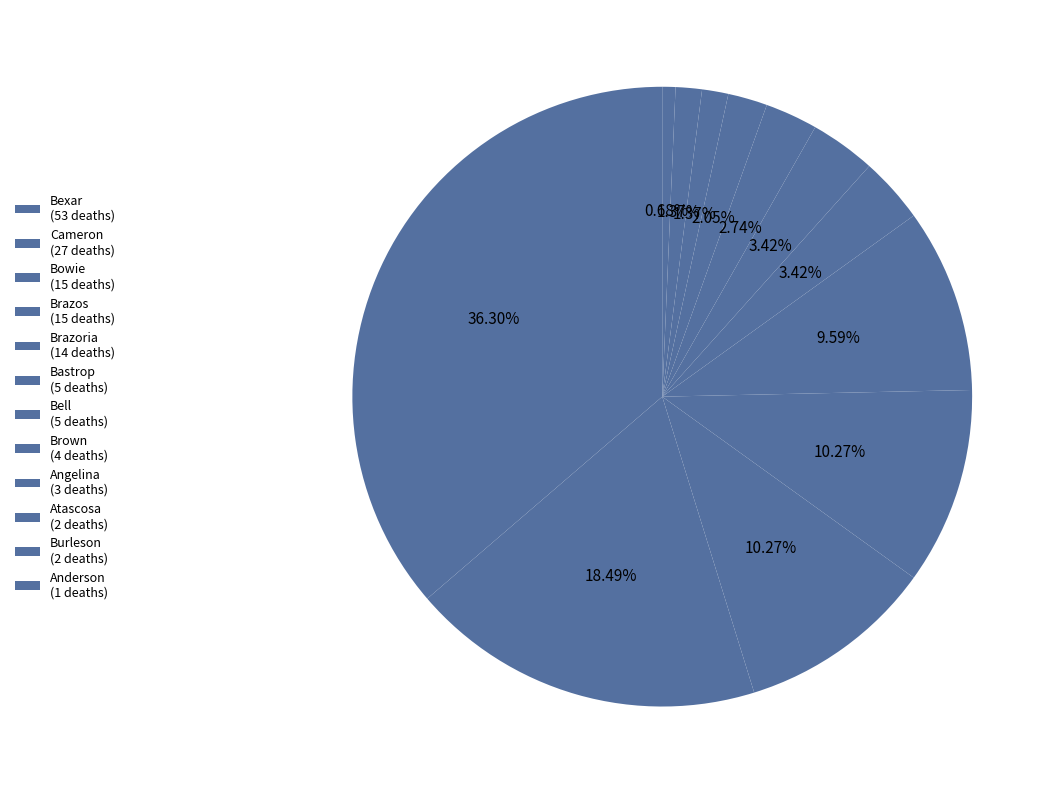

How many segments does this pie chart have?

12